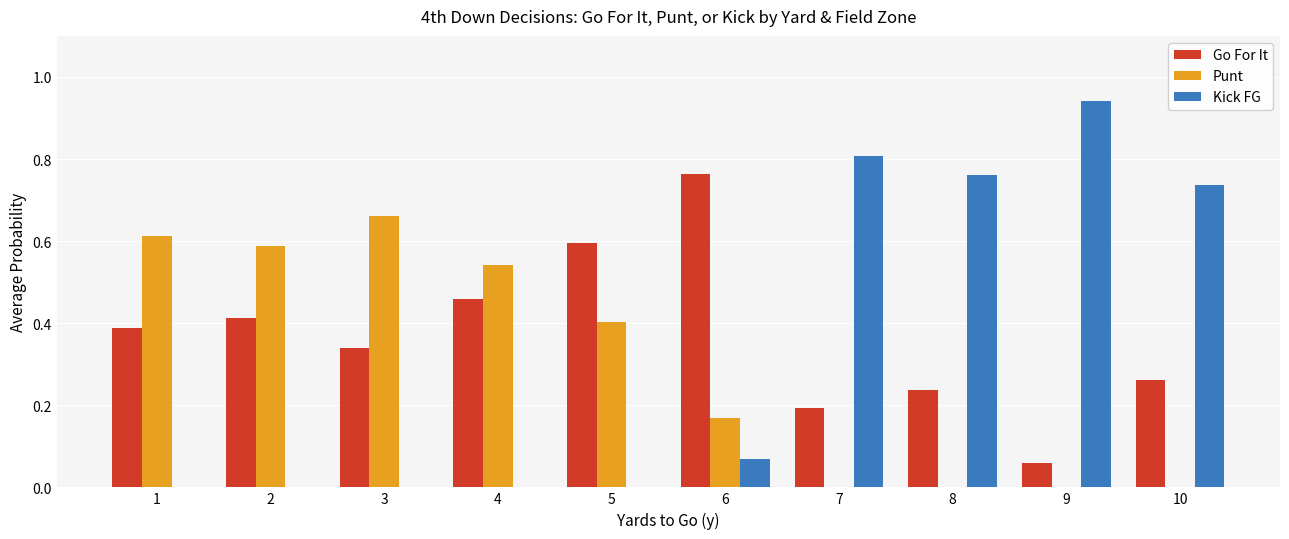

Does the chart contain stacked bars?

No